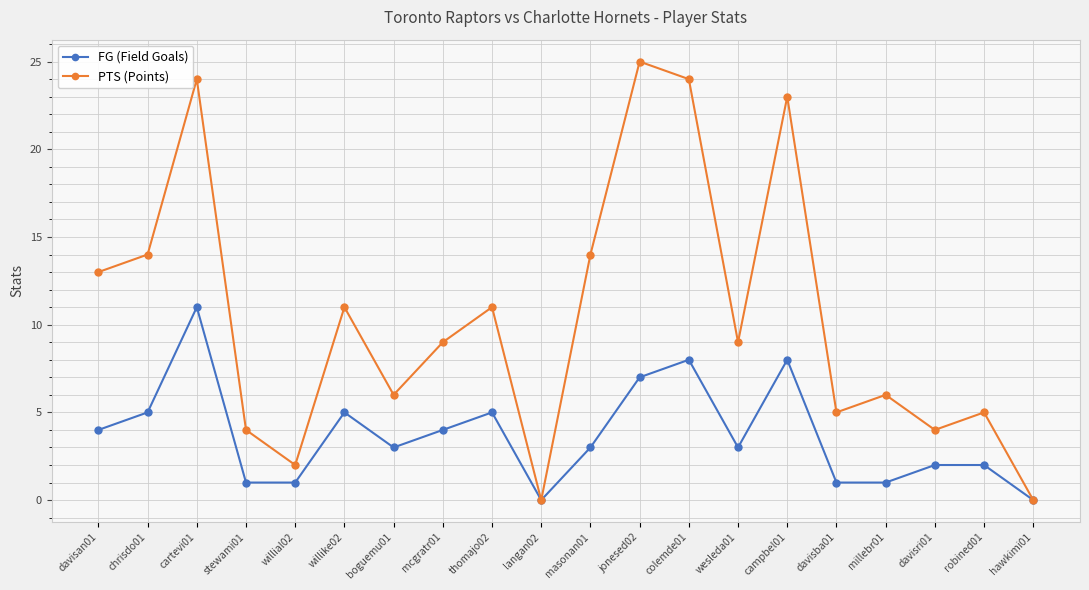

What position from the right is stewami01?

17